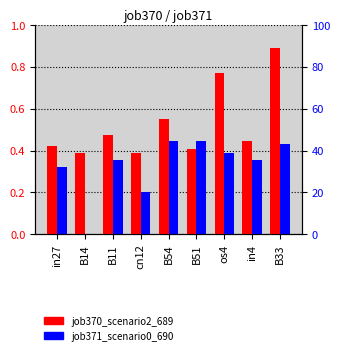

At B51, list the series in order from largest to smallest.

job371_scenario0_690, job370_scenario2_689